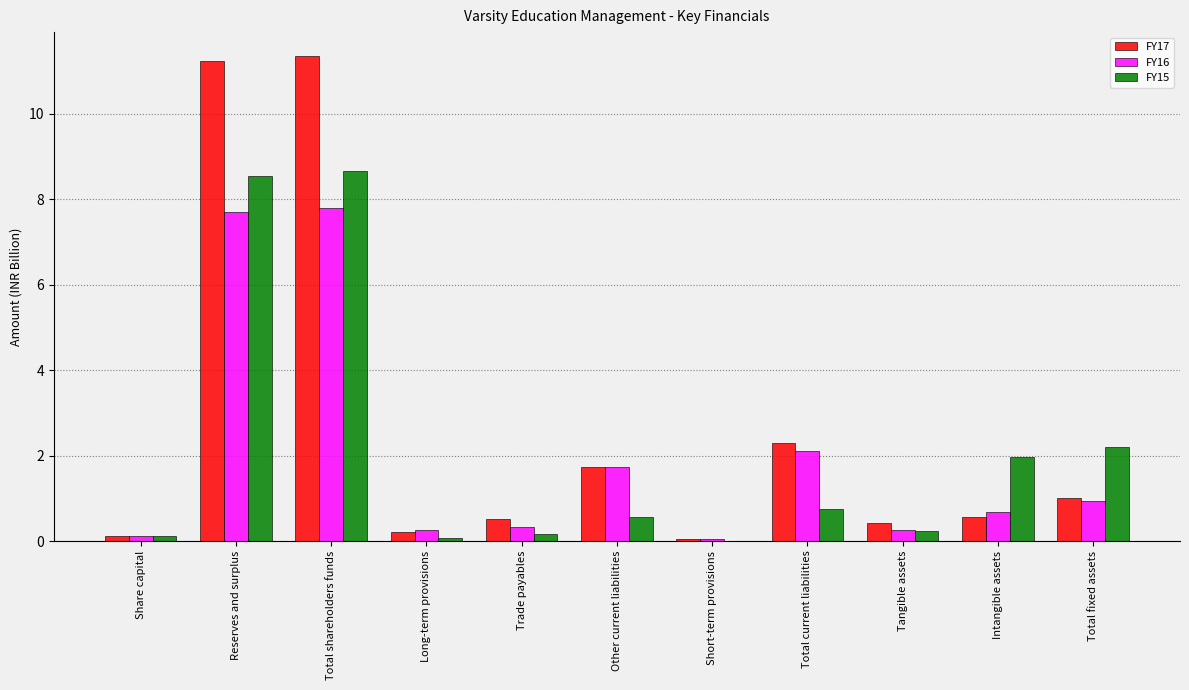

True or false: FY15 has a value of 2.2 at Total fixed assets.

True